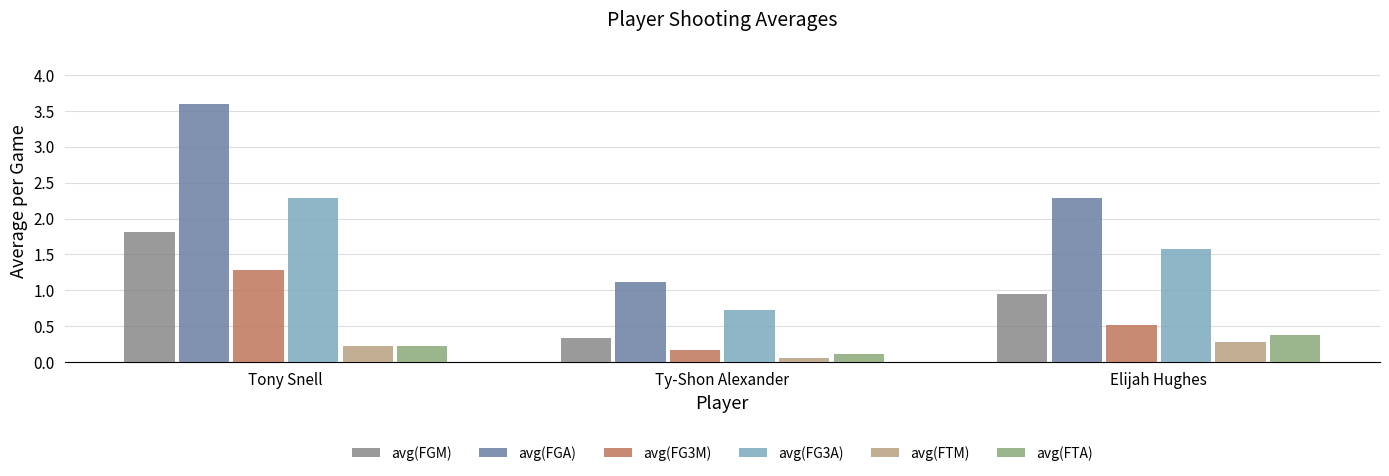

What value does the avg(FTA) series have at Elijah Hughes?

0.4